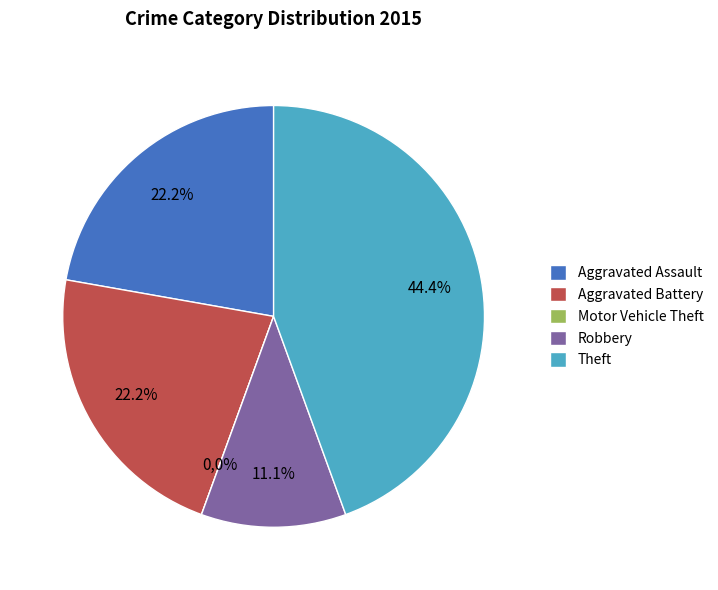

To the nearest percent, what is the combined percentage of Theft and Robbery?

56%